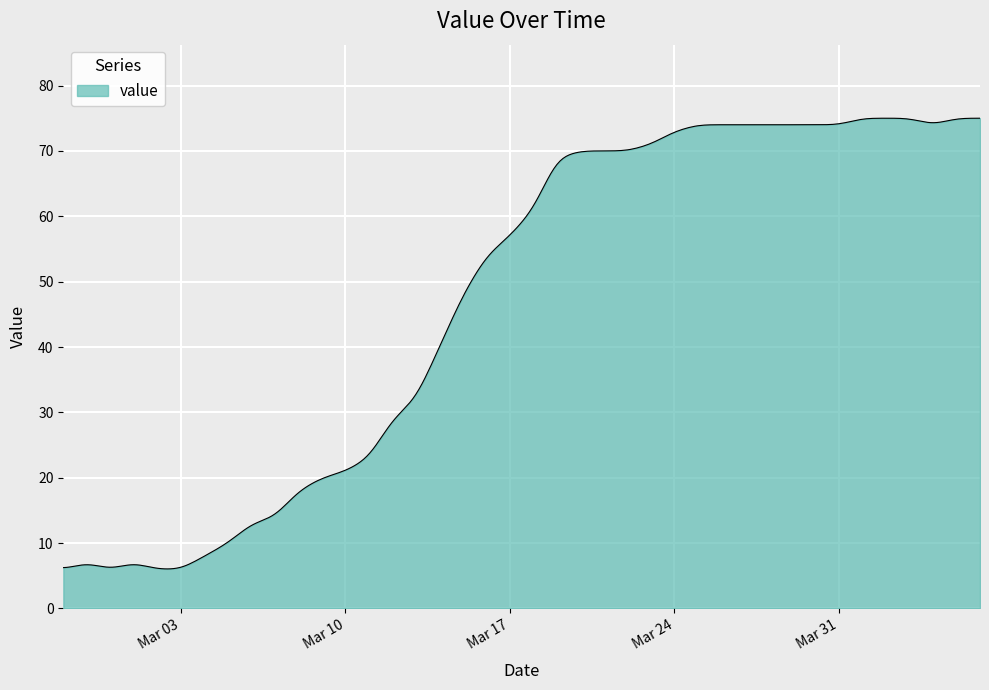

What is the maximum value shown in the chart?

75.0